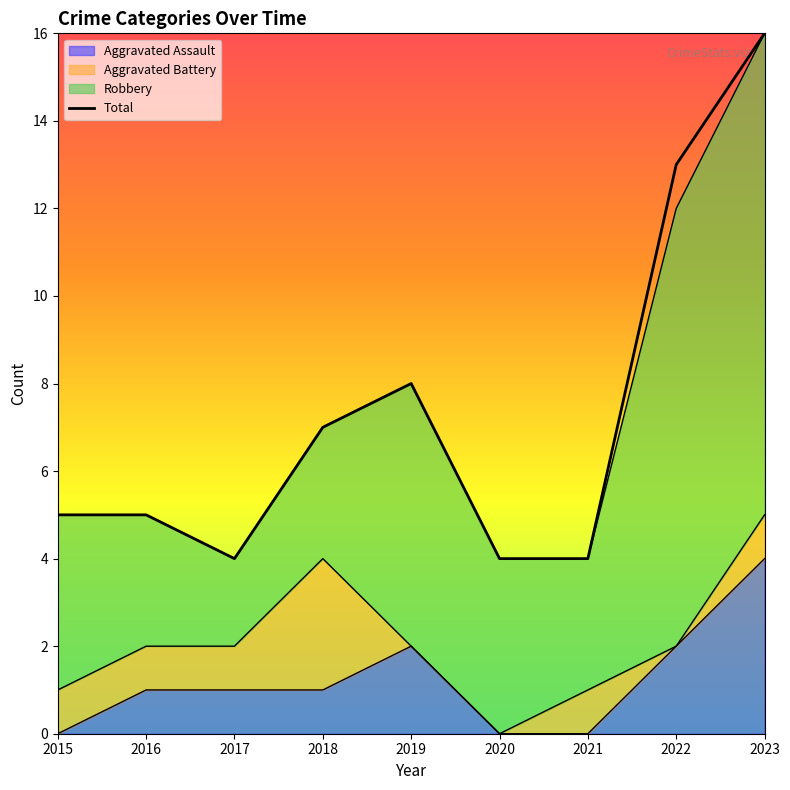

What is the sum of all values?

66